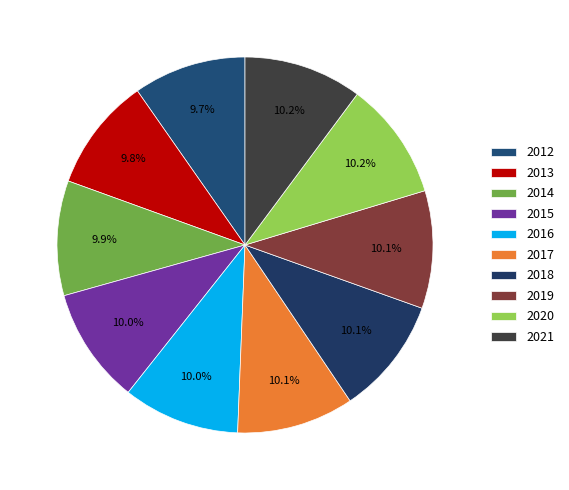

Is 2018 the majority of the pie?

No